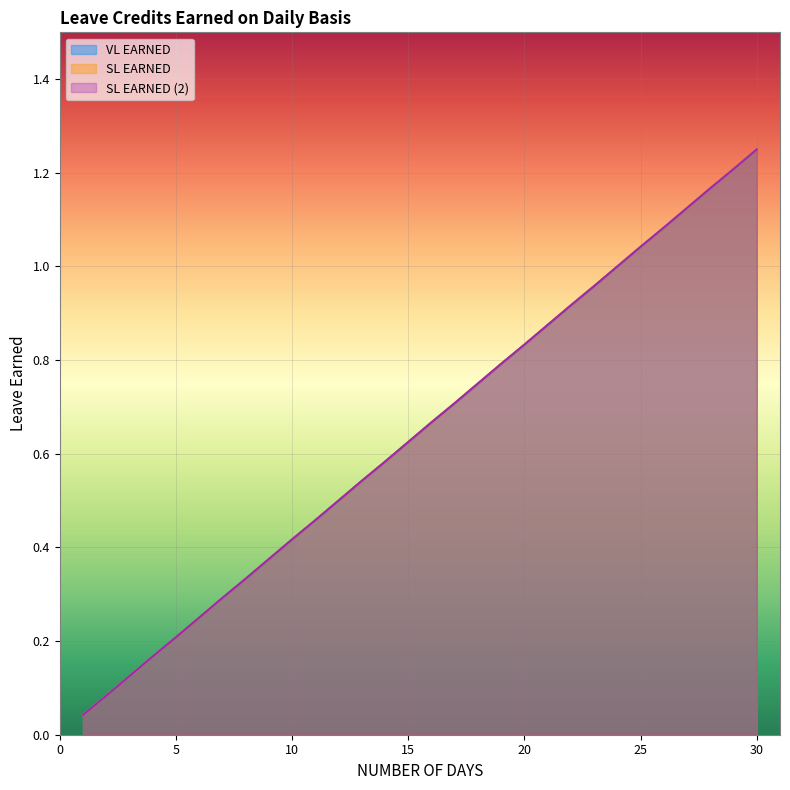

How many lines are shown in the chart?

3